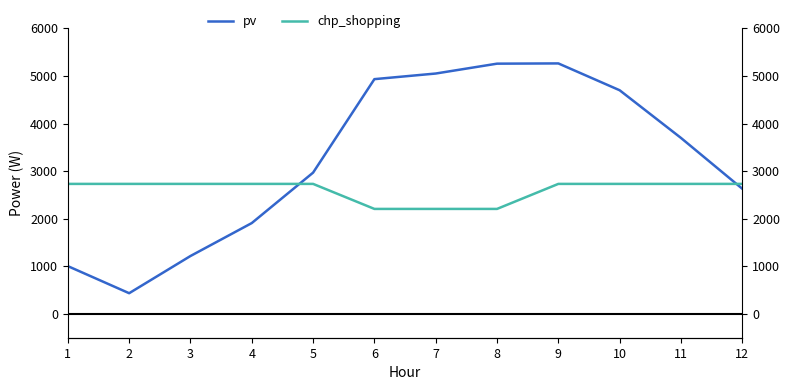

What is the sum of the chp_shopping values at 9 and 11?

5464.8